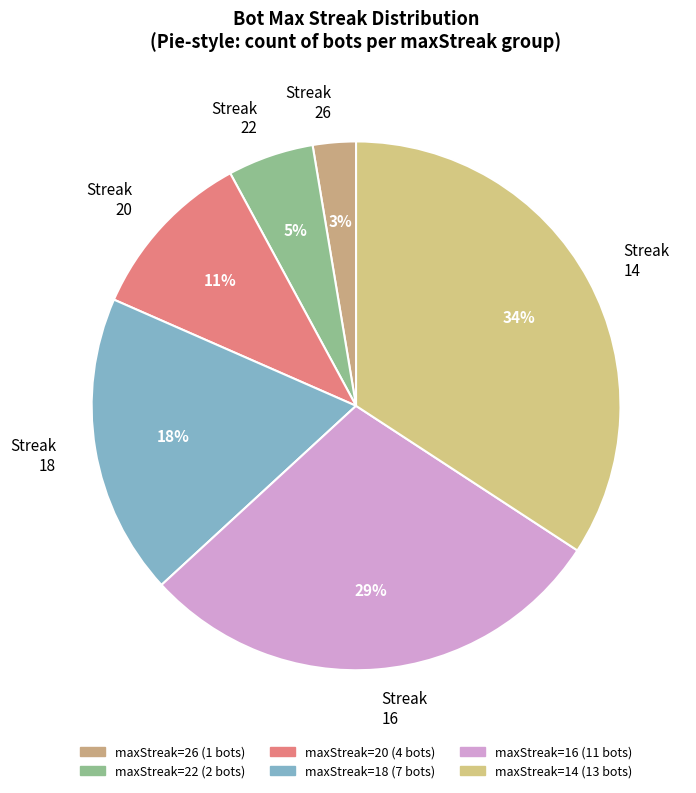

How many segments does this pie chart have?

6